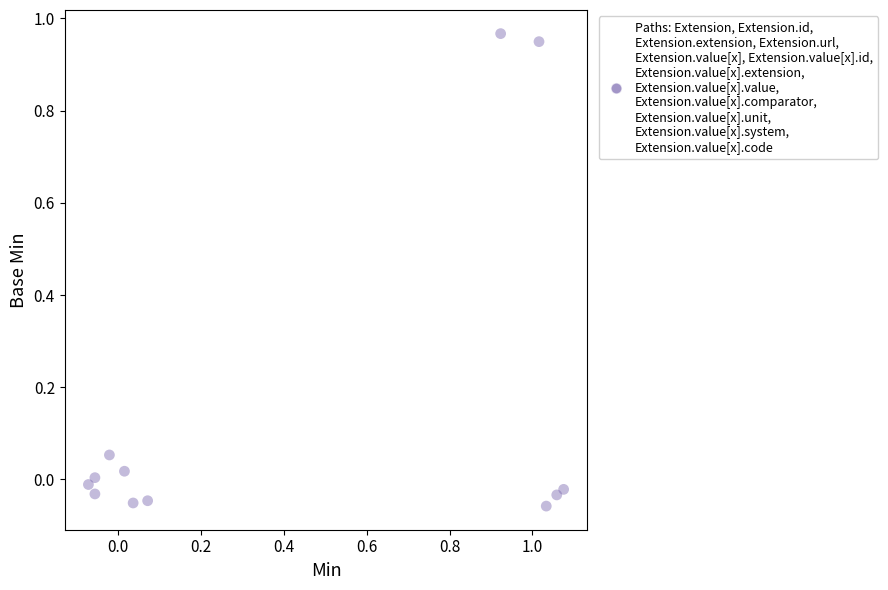

What is the average X value?

0.4